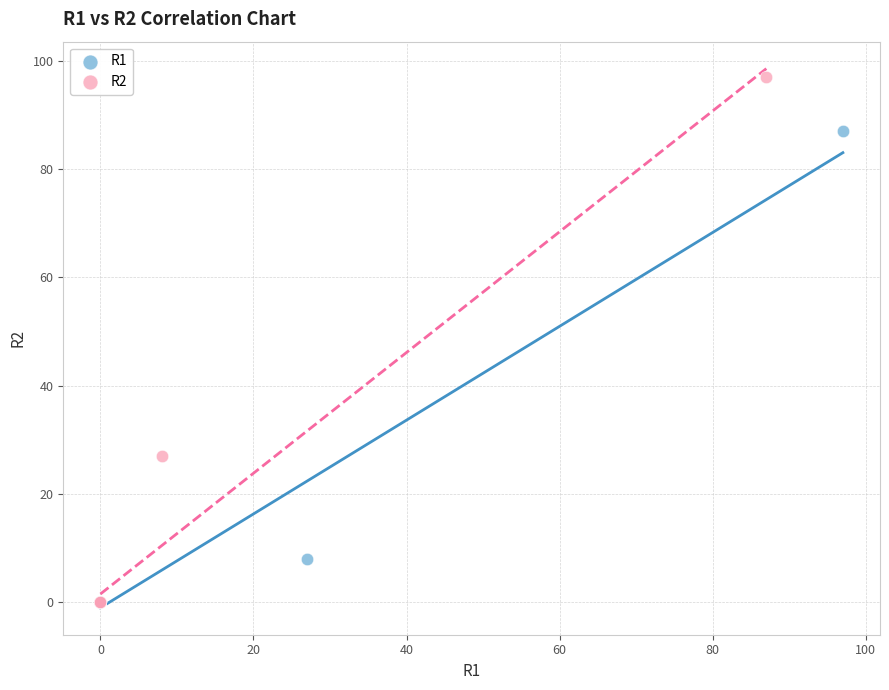

Which series has the widest spread of Y values?

R2